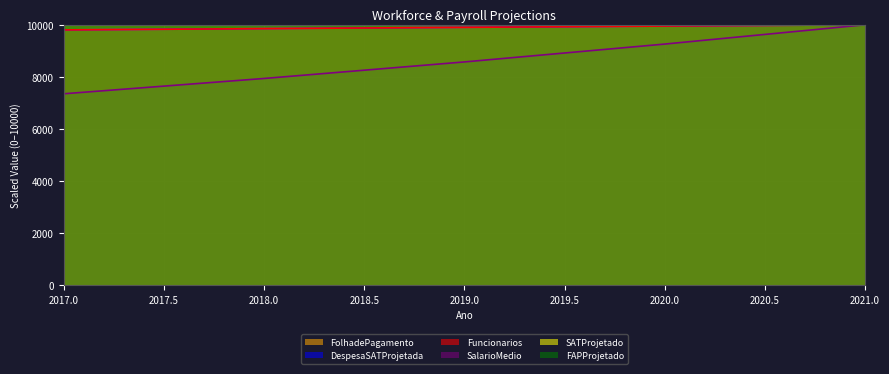

Between 2019 and 2020, which series saw the biggest shift?

SalarioMedio